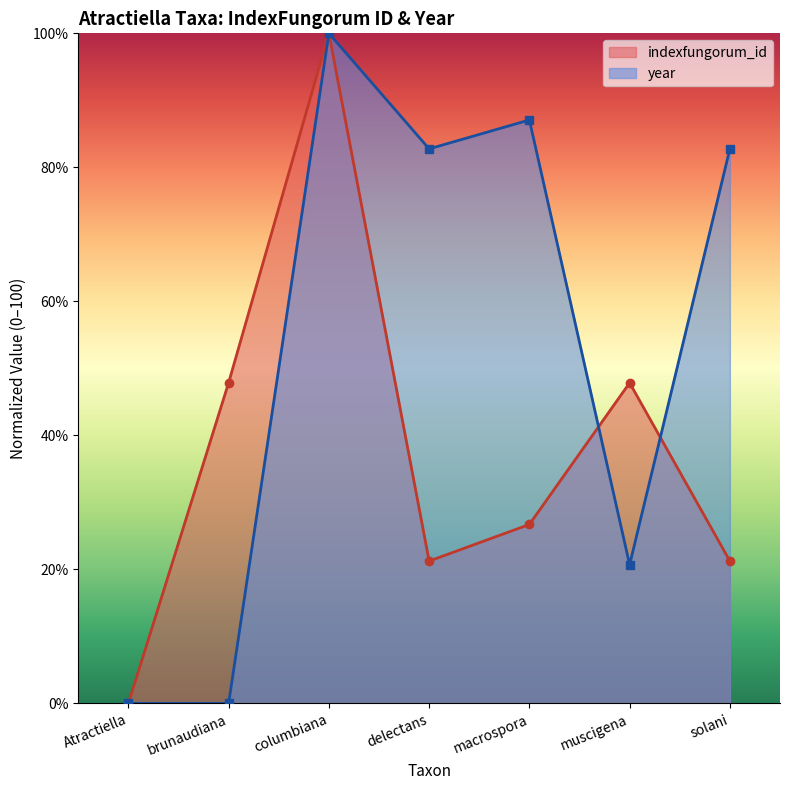

What is the label of the 5th point from the left?

macrospora